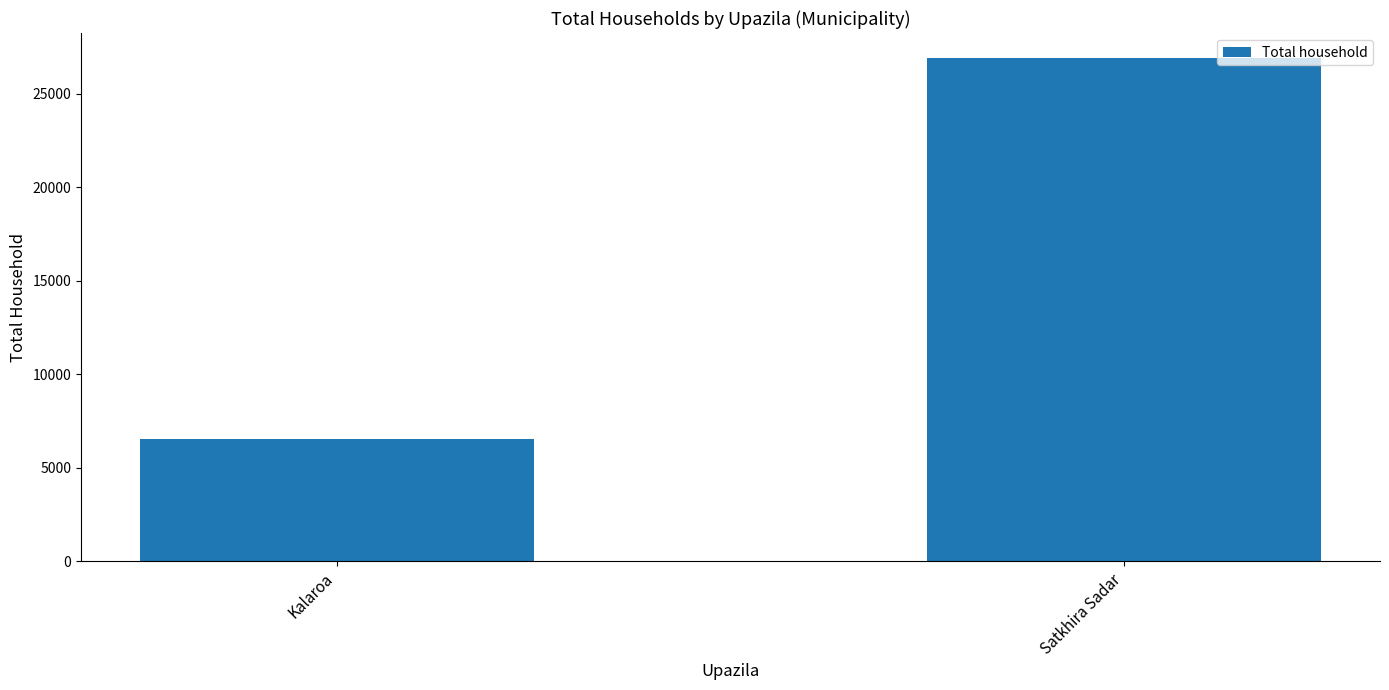

Does the chart contain any negative values?

No